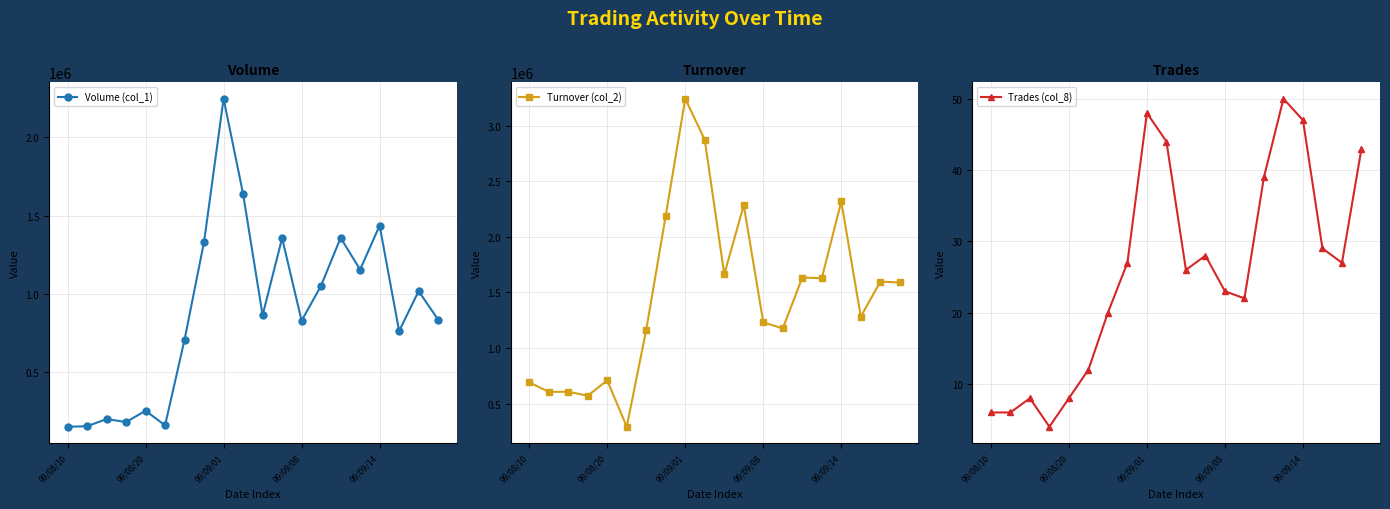

True or false: Trades (col_8) and Volume (col_1) cross at least once.

False